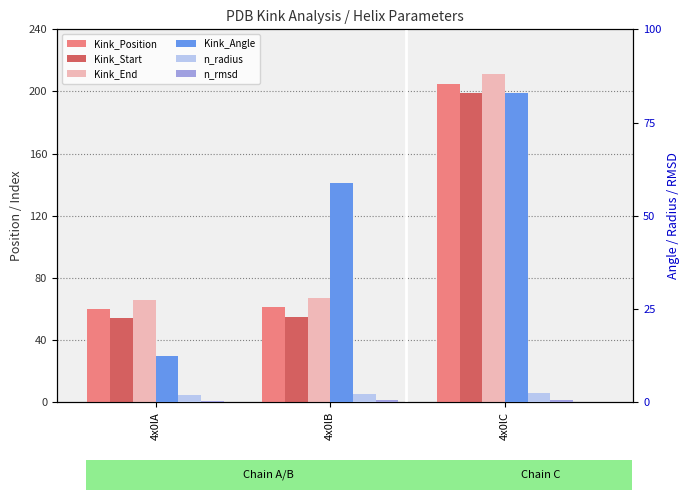

List the labels in order of n_radius value, largest first.

4x0lC, 4x0lB, 4x0lA